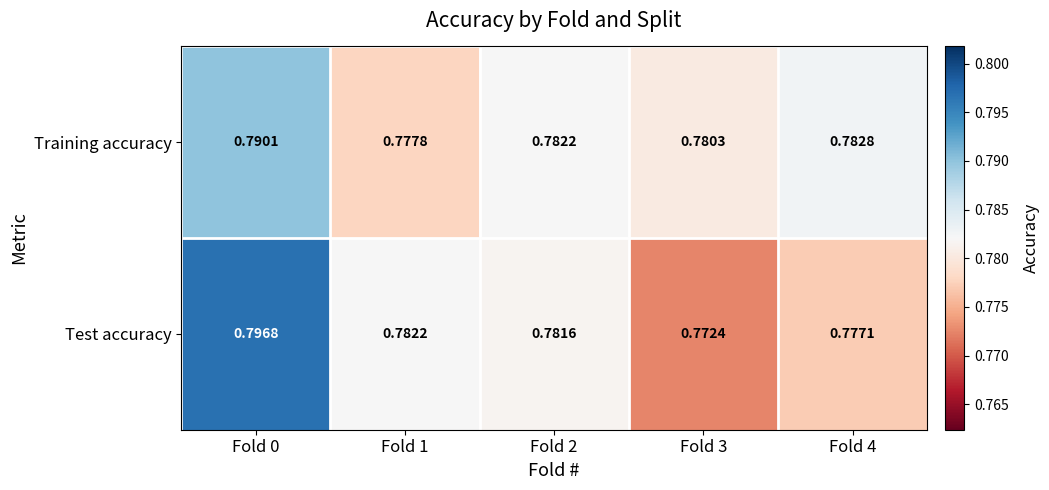

Rank the series by their average value, from highest to lowest.

Training accuracy, Test accuracy